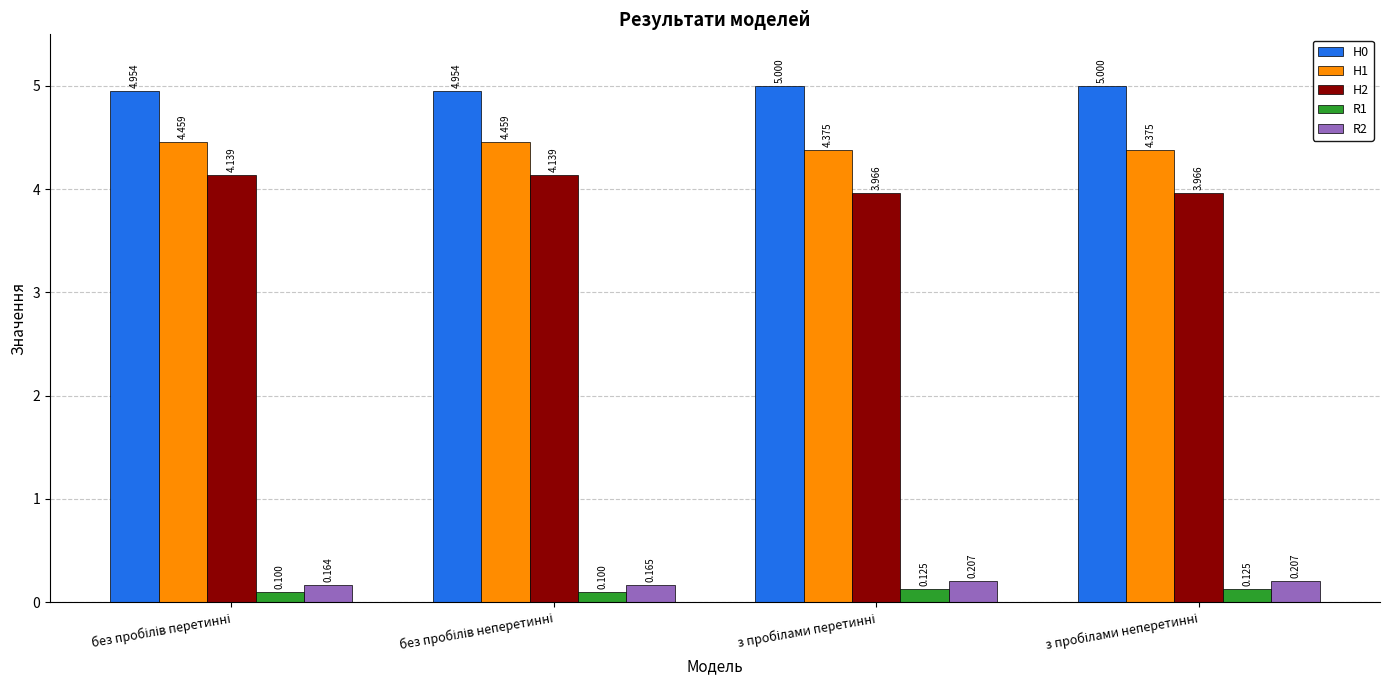

How many bars are there in total?

20